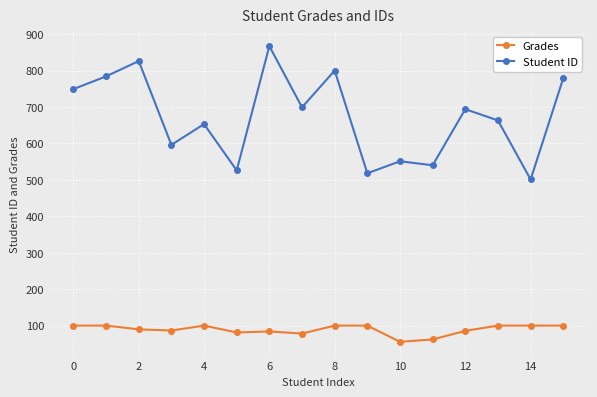

What is the value of the Grades point at the 8th from the left?

78.2